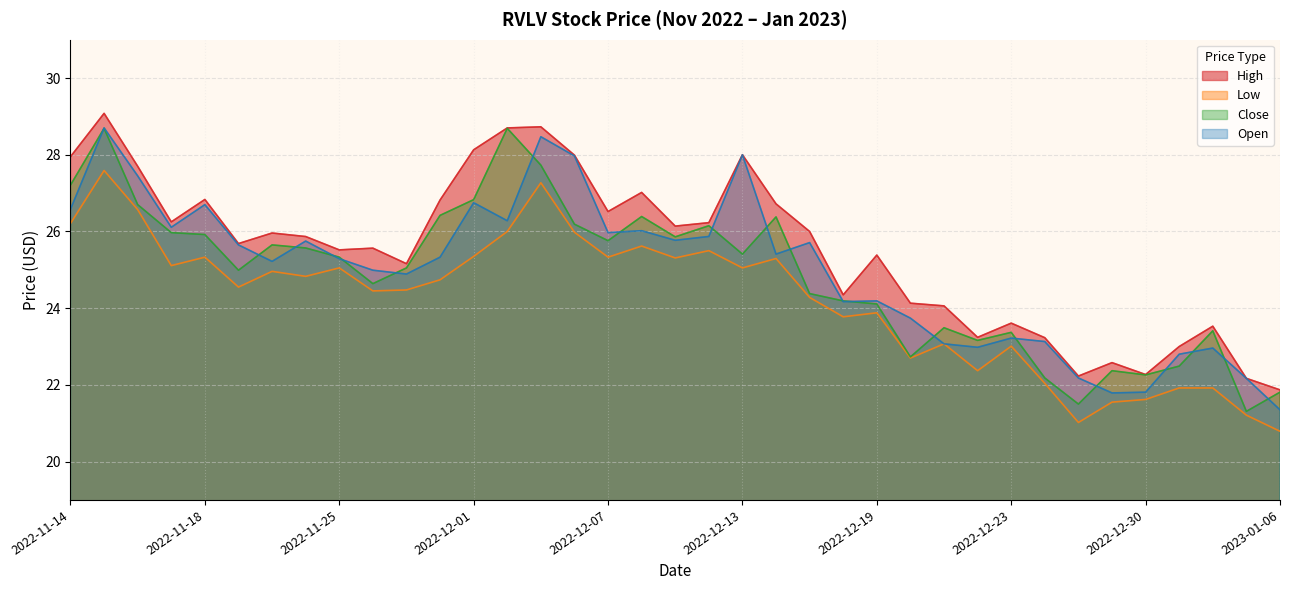

At which label does Close first exceed 25?

2022-11-14